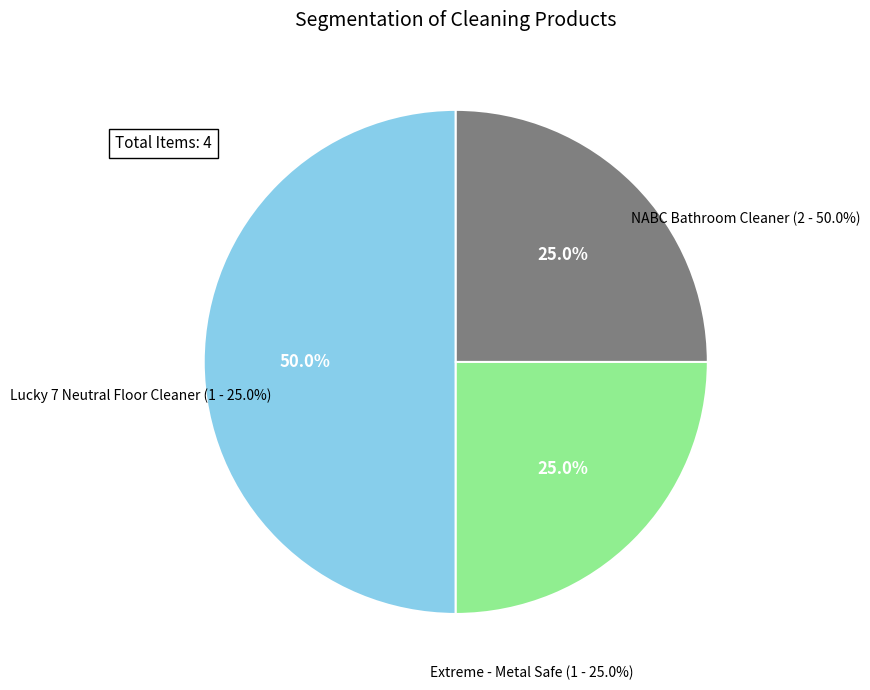

Does Extreme - Metal Safe represent more than half of the total?

No